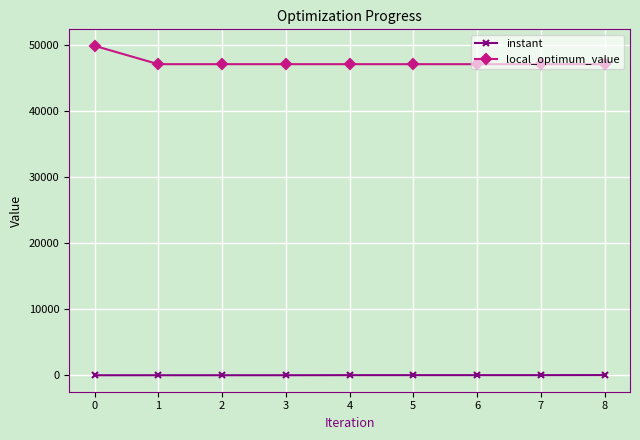

Count the number of categories in the chart.

9